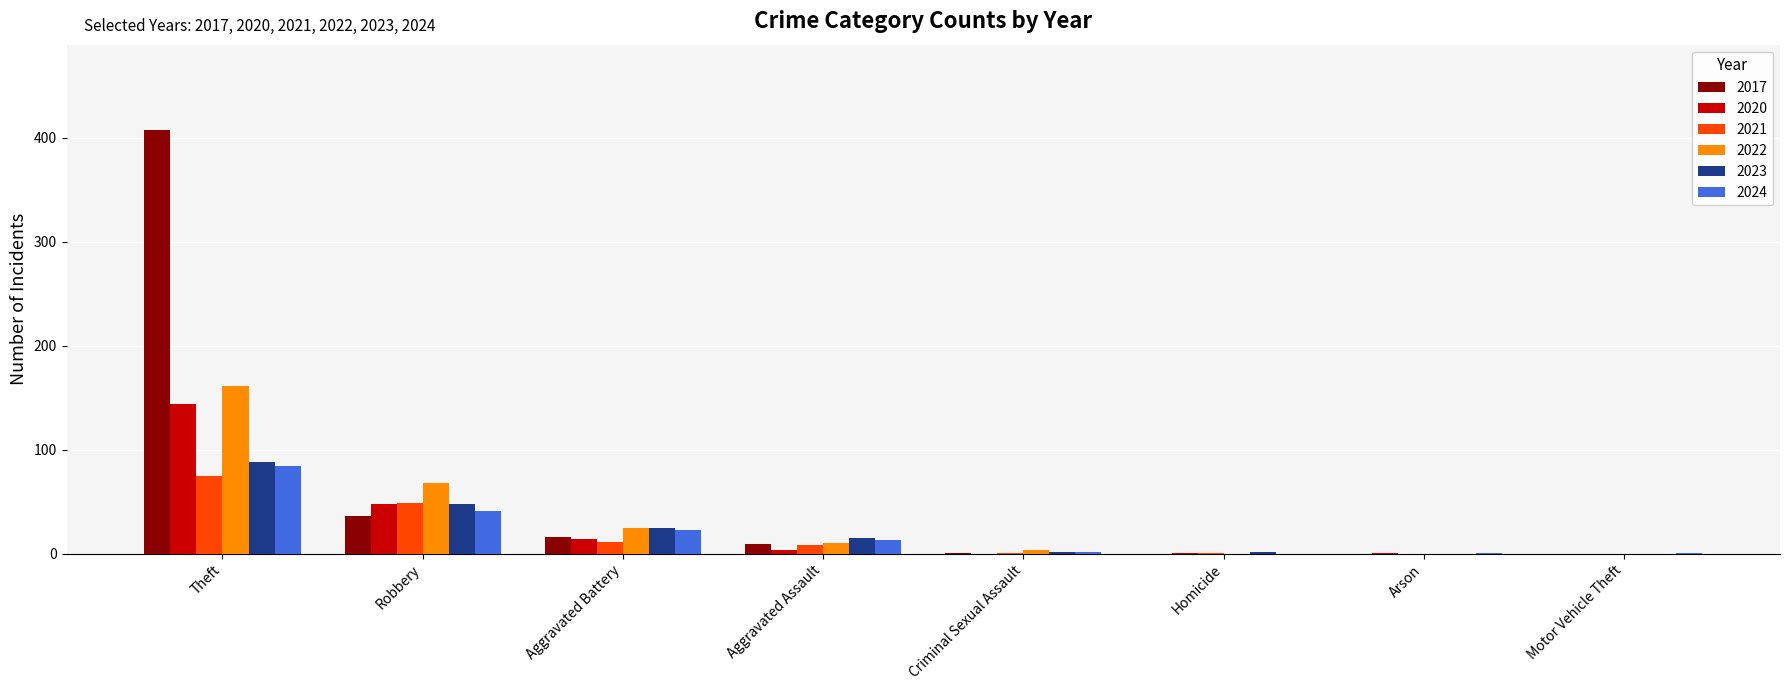

How many groups of bars are there?

8